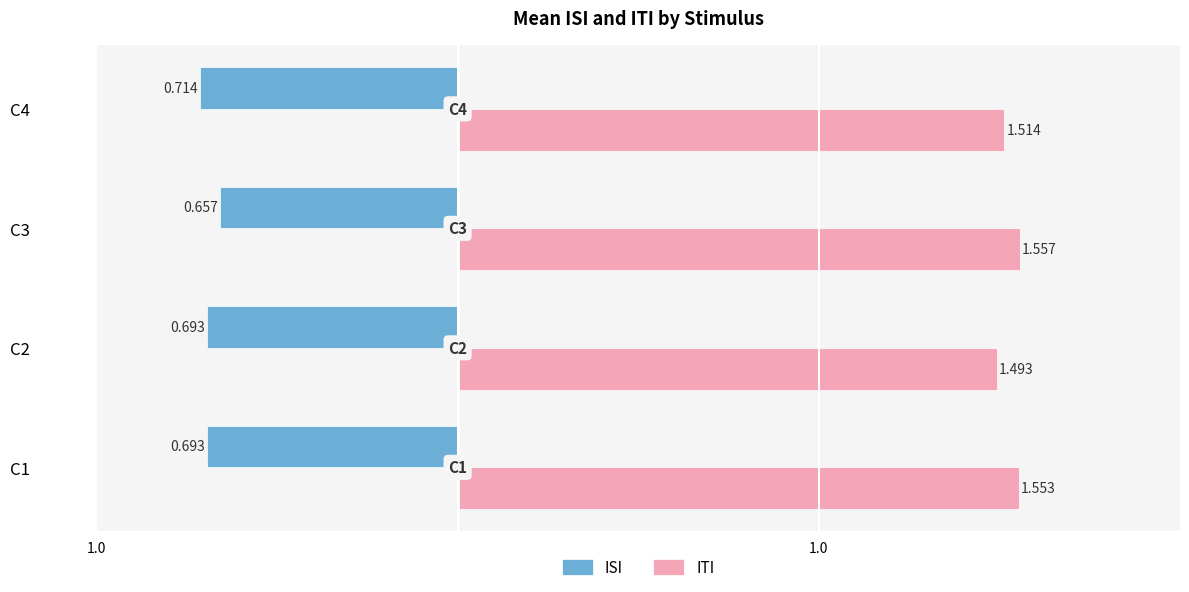

Where is ISI nearest to the value 0?

C3